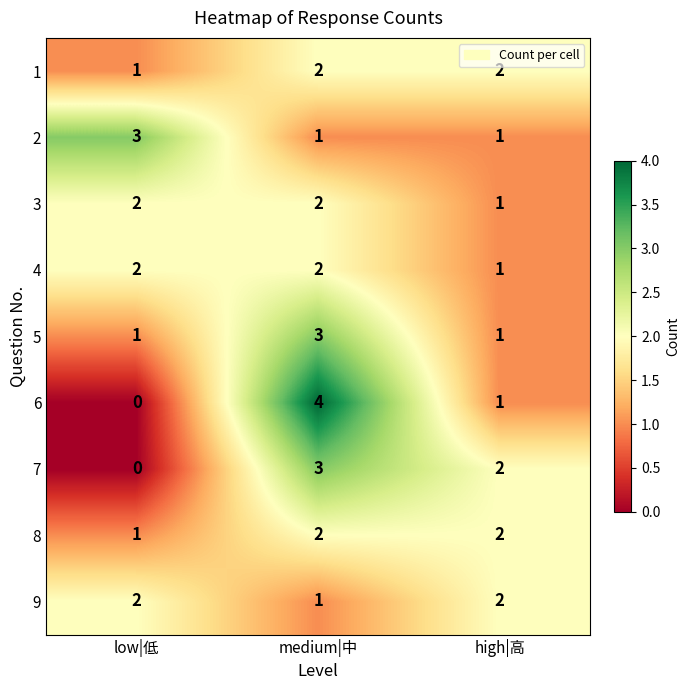

Which series has the widest spread of values?

6